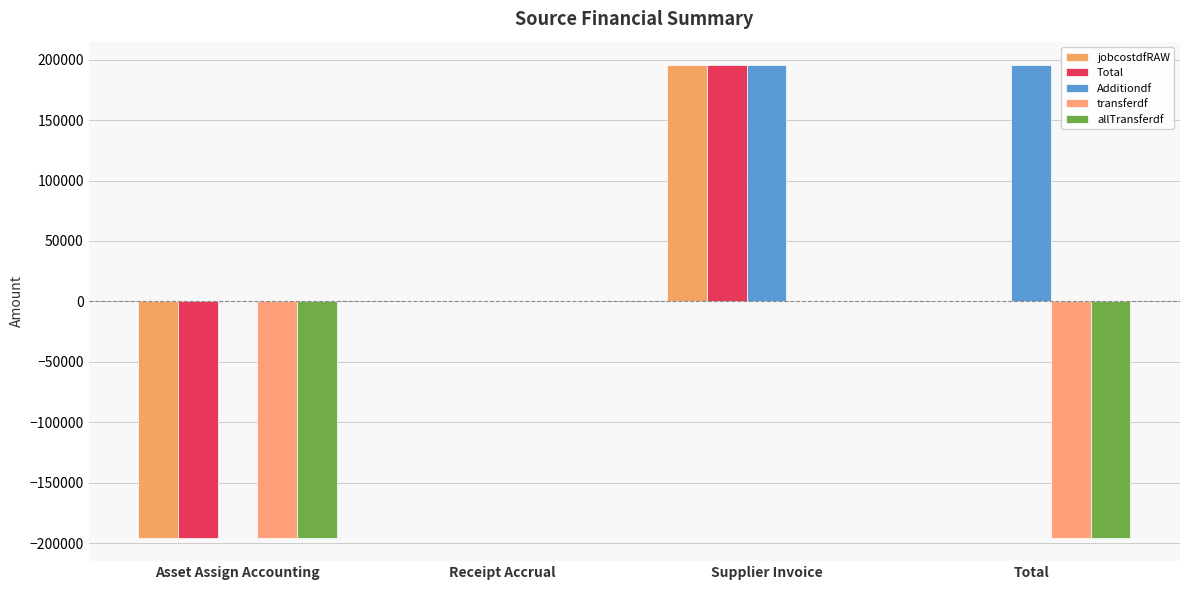

Is the value of Total at Total greater than the value of transferdf at Receipt Accrual?

No